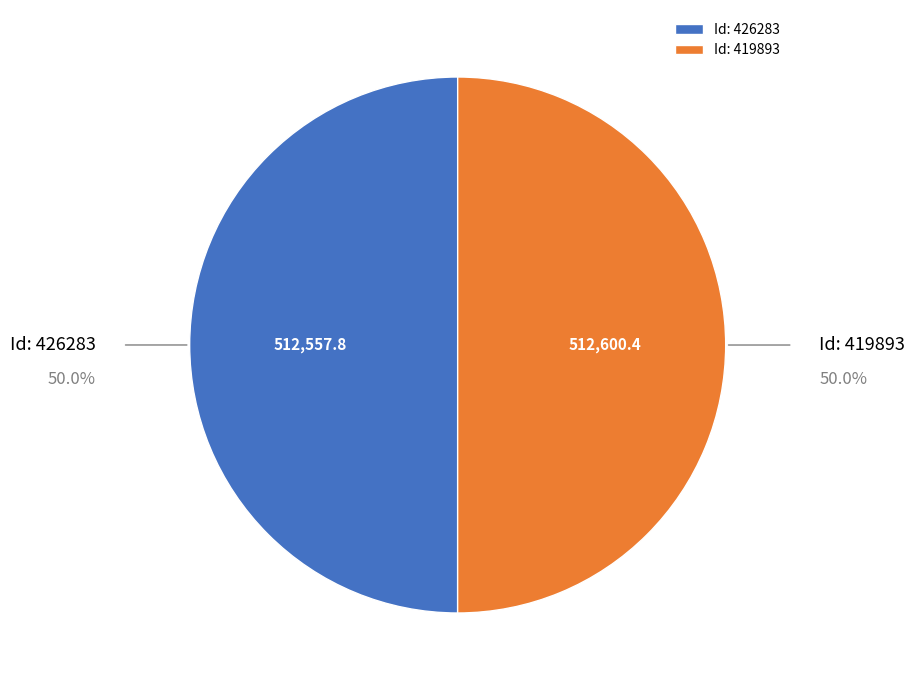

What is the ratio of the value at Id: 426283 to the value at Id: 419893?

1.0